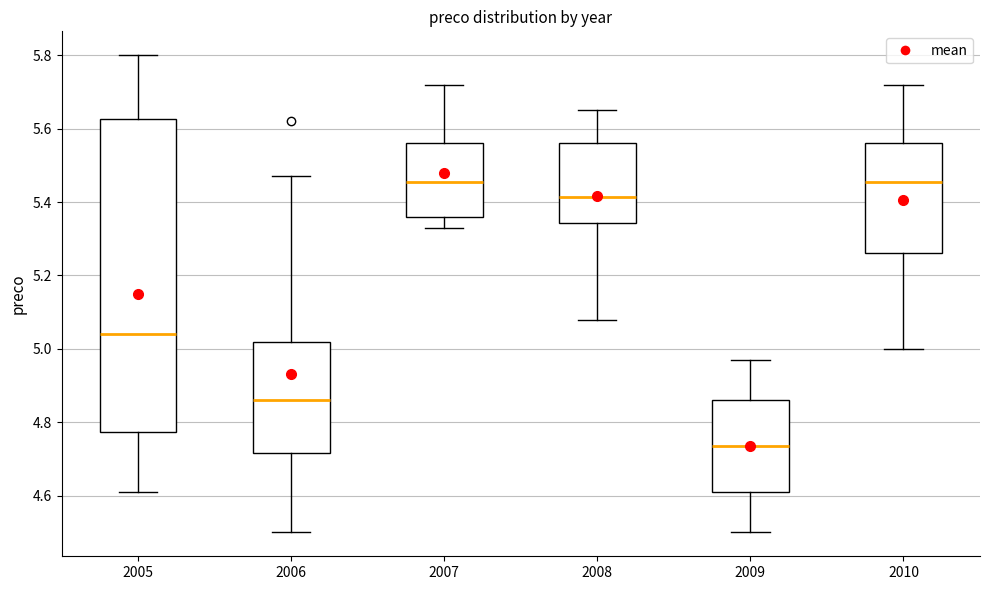

Reading left to right, read every box against the y-axis: the position of its median line, the range the box covers, and the ends of its whiskers. The values are not printed on the chart, so give them approximately, as read against the axis.

2005: median 5.04, box 4.78 to 5.62, whiskers 4.62 to 5.80
2006: median 4.86, box 4.72 to 5.02, whiskers 4.50 to 5.48
2007: median 5.46, box 5.36 to 5.56, whiskers 5.34 to 5.72
2008: median 5.42, box 5.34 to 5.56, whiskers 5.08 to 5.66
2009: median 4.74, box 4.62 to 4.86, whiskers 4.50 to 4.98
2010: median 5.46, box 5.26 to 5.56, whiskers 5.00 to 5.72